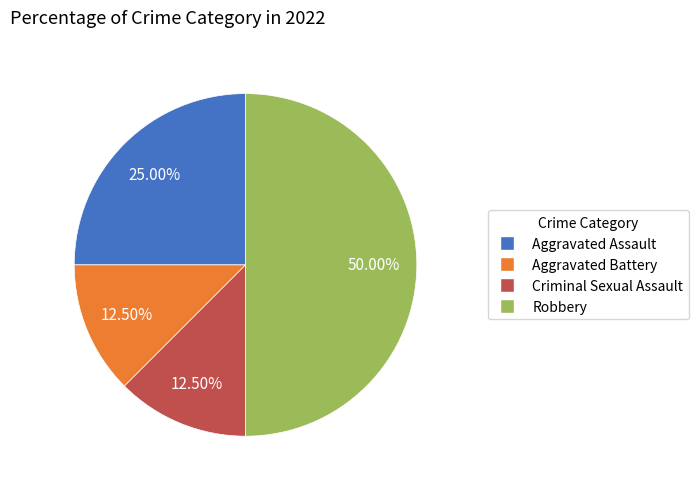

What is the ratio of the value at Criminal Sexual Assault to the value at Aggravated Assault?

0.5